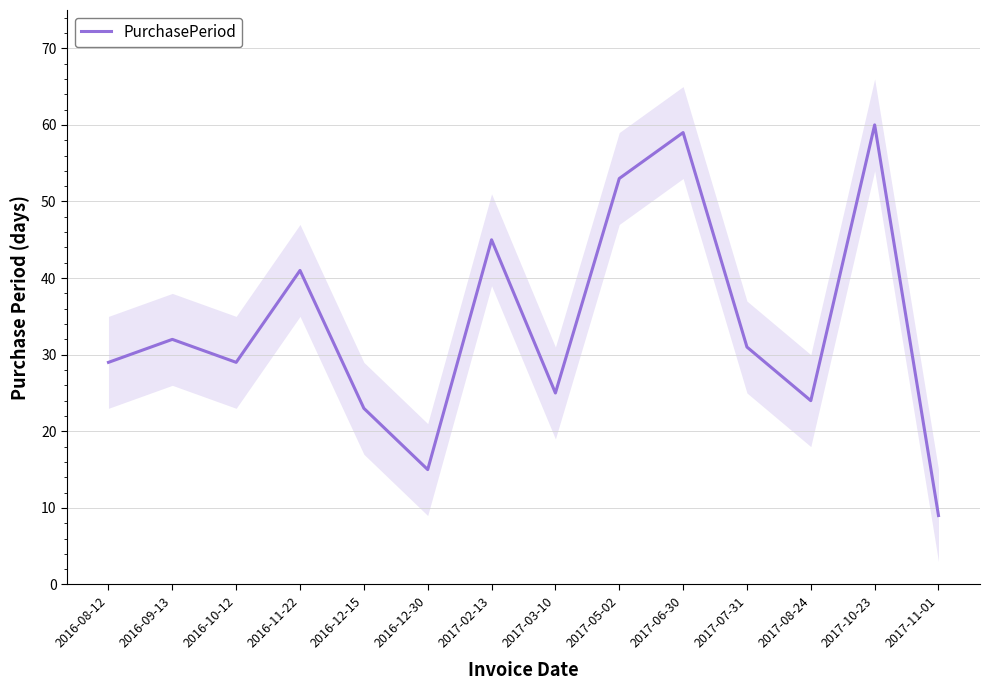

Rank the categories by value from lowest to highest.

2017-11-01, 2016-12-30, 2016-12-15, 2017-08-24, 2017-03-10, 2016-08-12, 2016-10-12, 2017-07-31, 2016-09-13, 2016-11-22, 2017-02-13, 2017-05-02, 2017-06-30, 2017-10-23